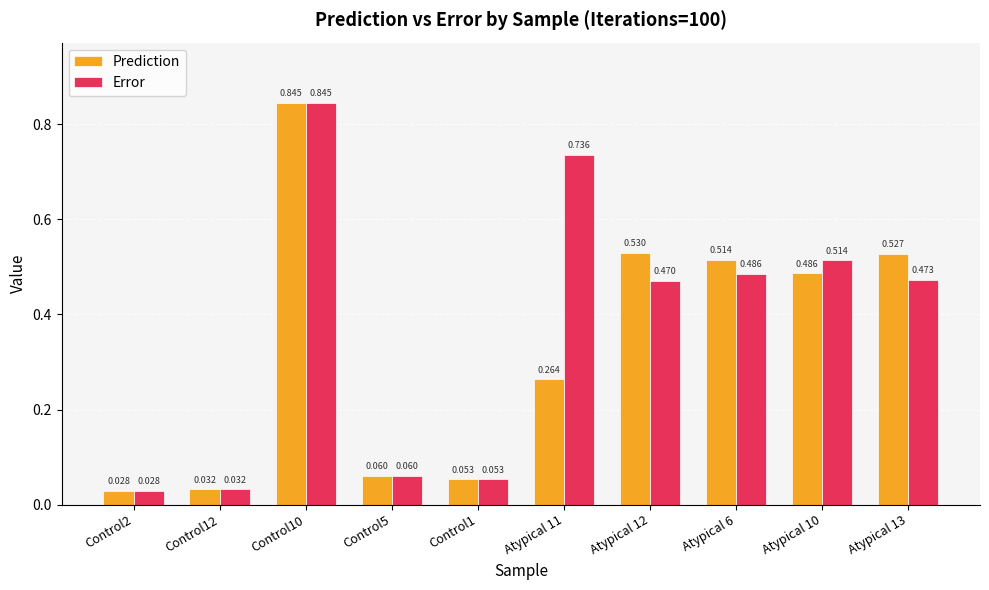

Rank the series by their average value, from lowest to highest.

Prediction, Error